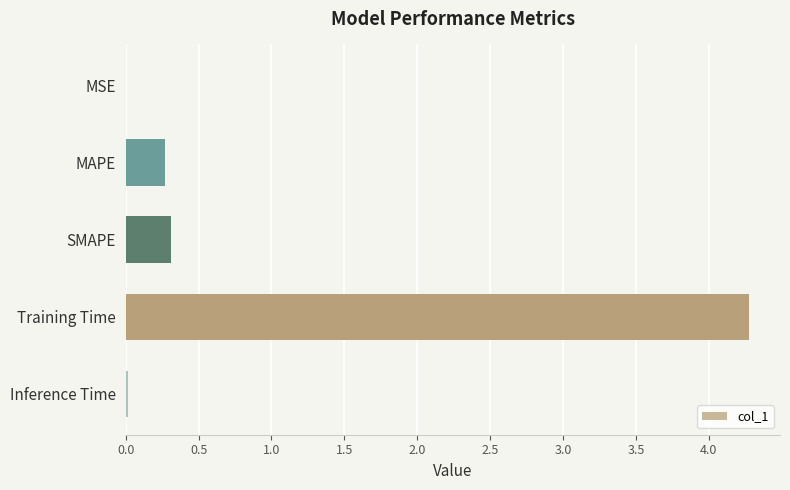

Which has a higher value, MSE or Training Time?

Training Time